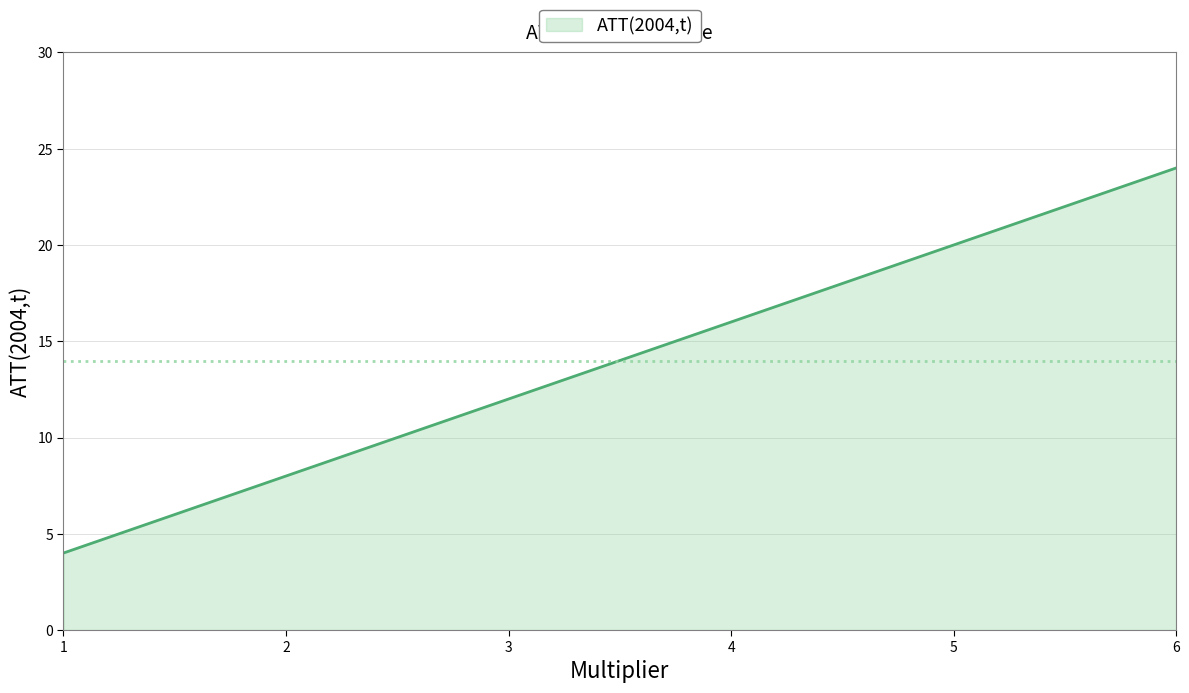

The chart shows a value of 14 at 6. True or false?

False